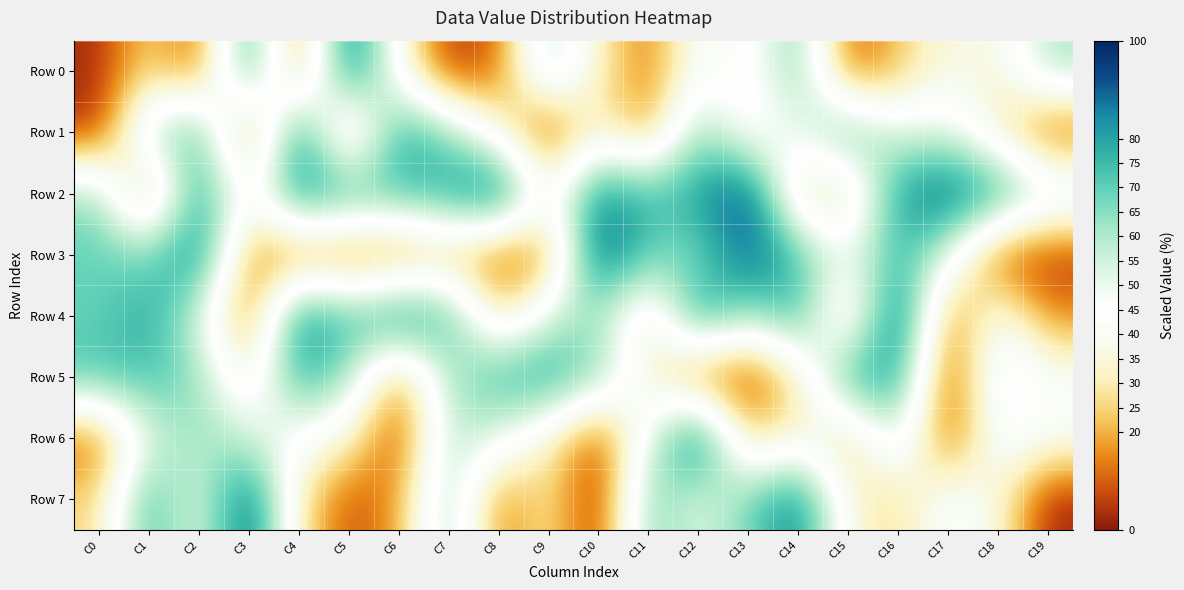

What is the maximum value shown in the chart?

98.5